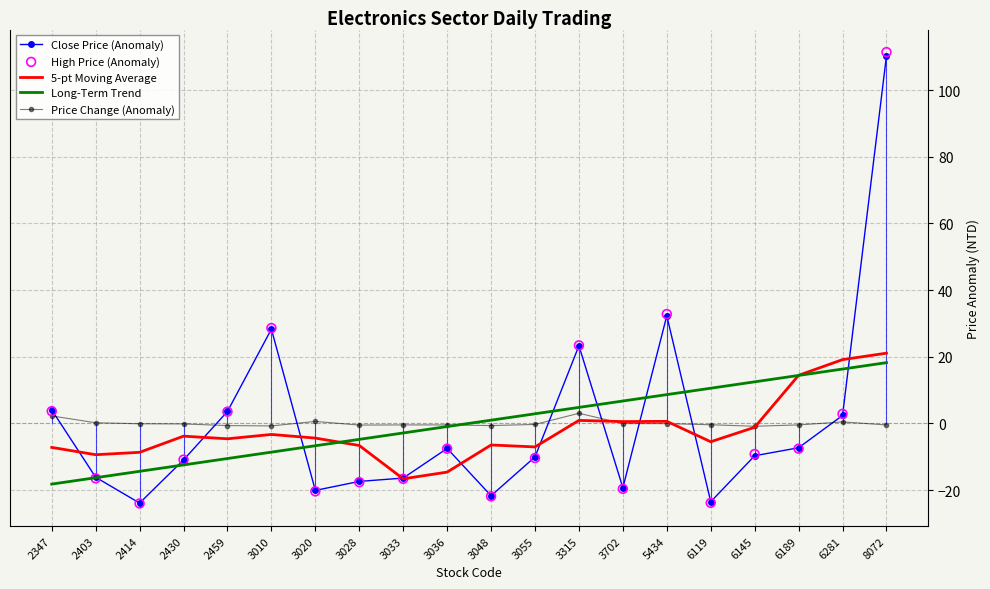

Which series reaches the minimum Y coordinate?

High Price (Anomaly)